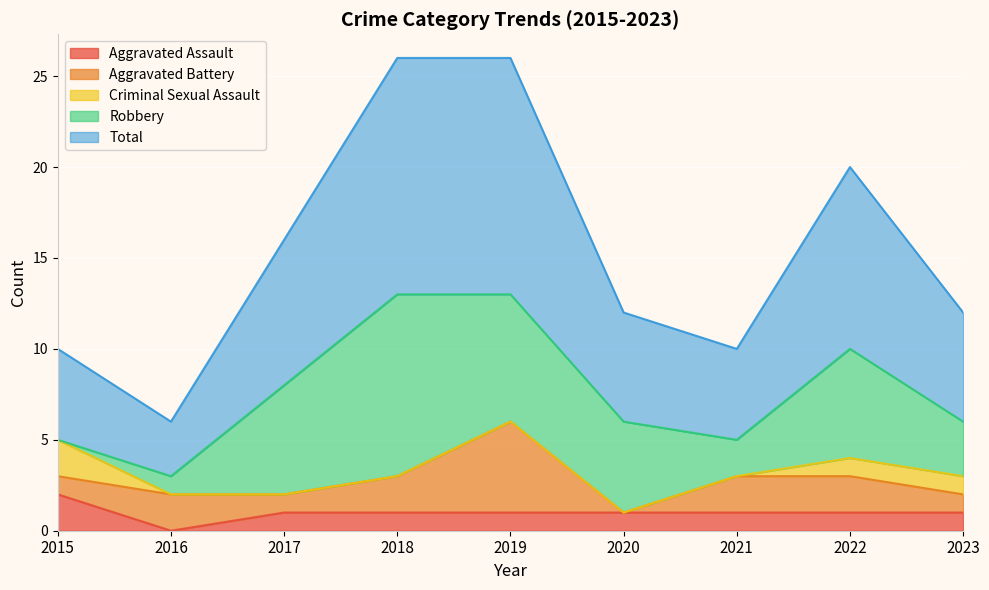

How many data points in Aggravated Battery are above 2?

1